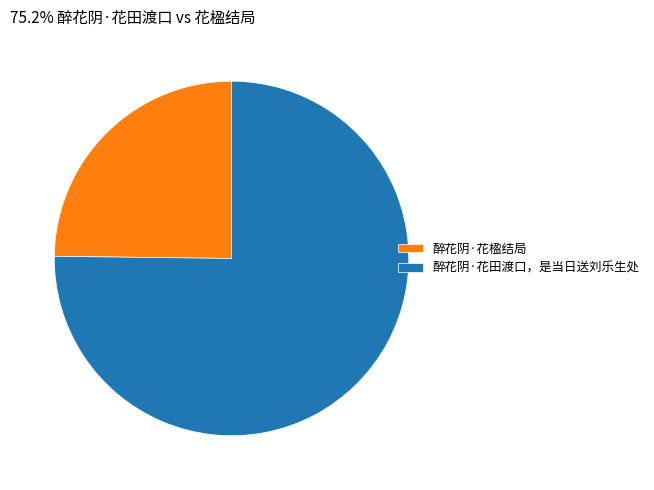

Which slice is the largest?

醉花阴·花田渡口，是当日送刘乐生处